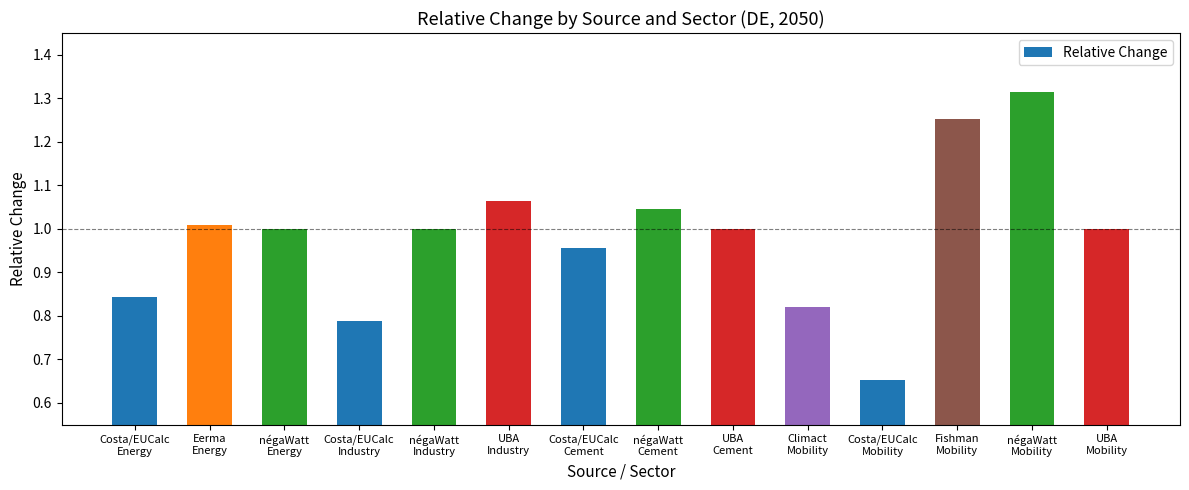

What is the difference between the maximum and second lowest values?

0.5